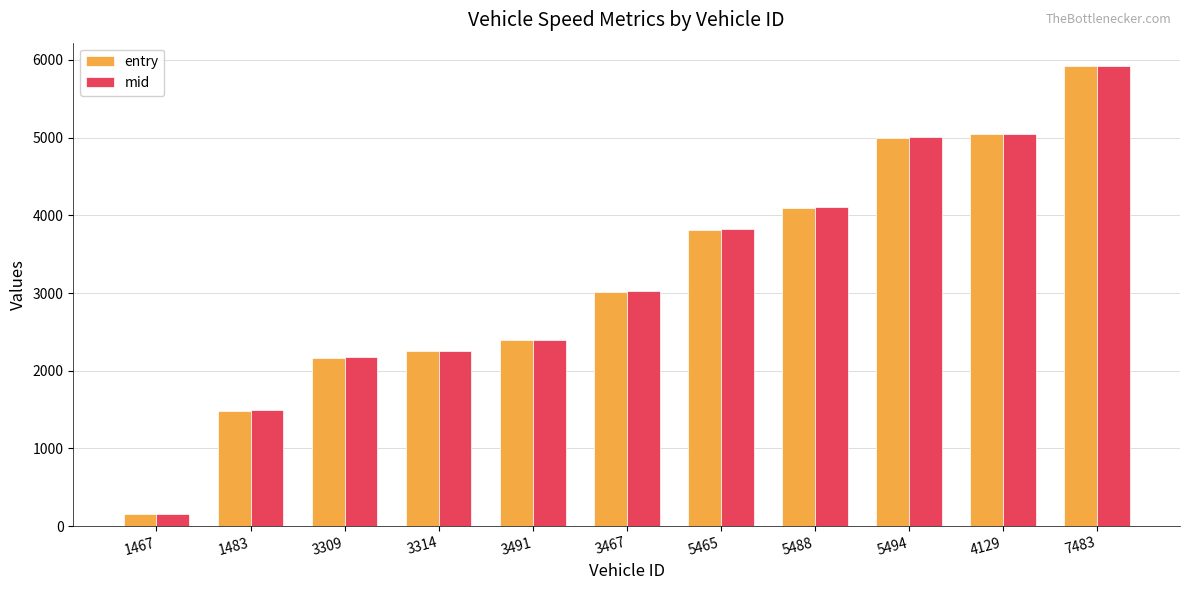

At how many categories does at least one series exceed 2747?

6